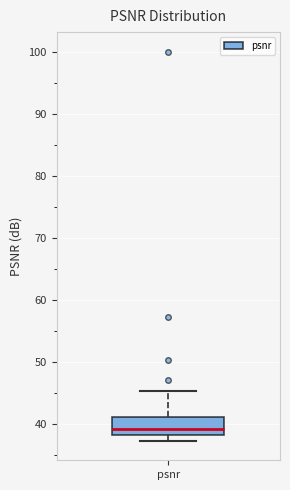

Transcribe this box plot: give where the median line is, the range the box spans, and where the two whiskers end, as read against the y-axis. The values are not printed on the chart, so give them approximately, as read against the axis.

median 39, box 38 to 41, whiskers 37 to 45